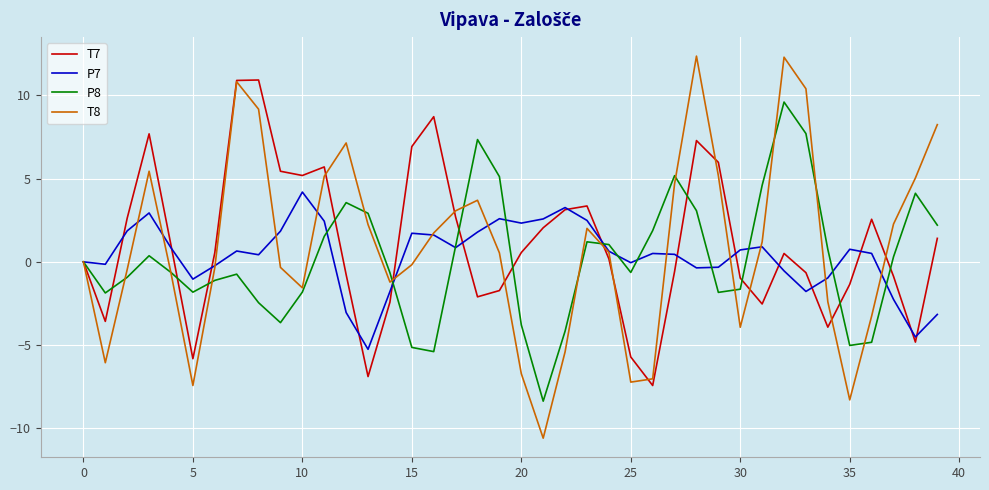

What is the maximum value shown in the chart?

12.4